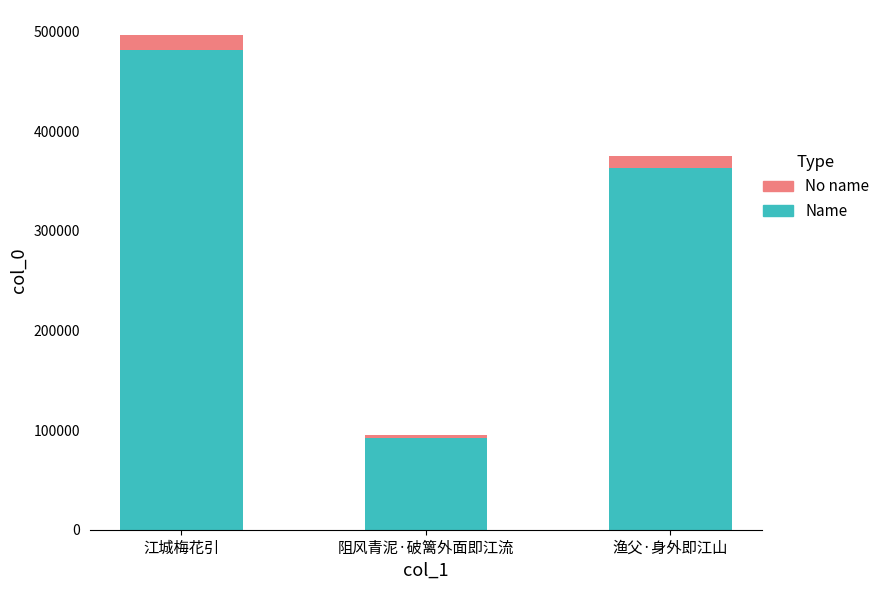

What is the maximum value for Name?

481947.4